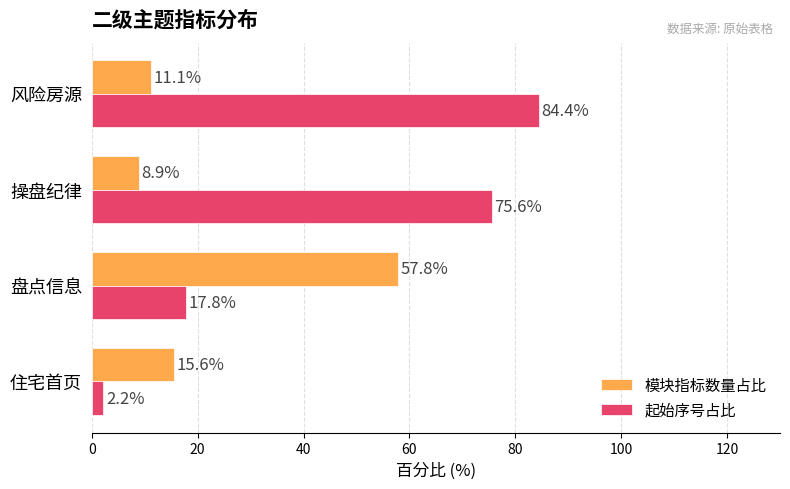

The value of 起始序号占比 at 操盘纪律 is 115.2. True or false?

False